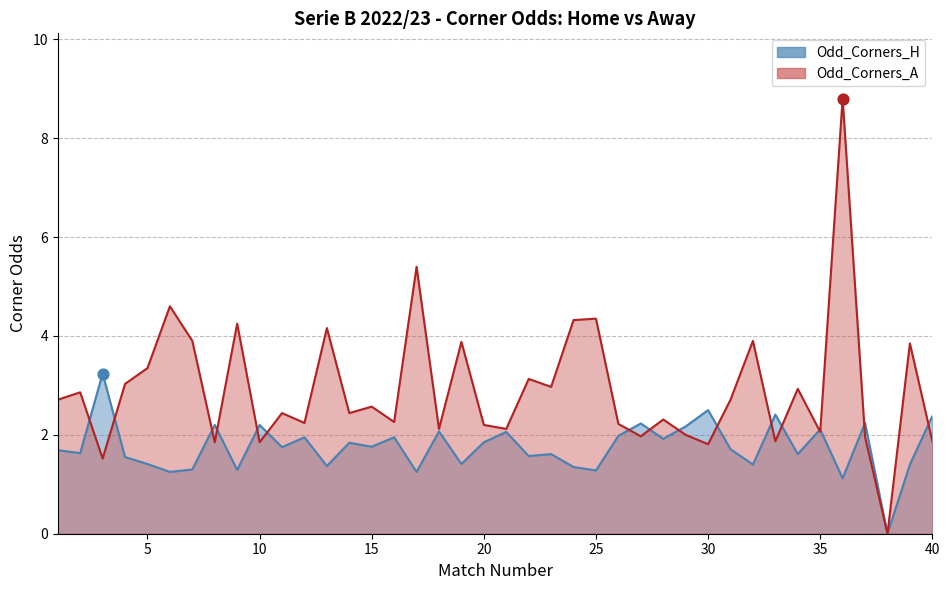

Which series contains the lowest Y value?

Odd_Corners_H